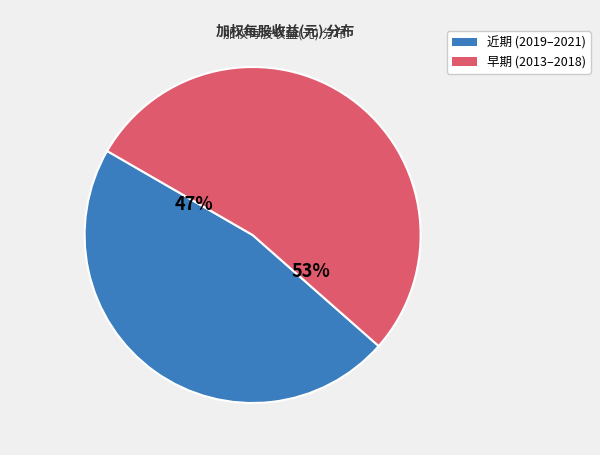

To the nearest percent, what is the difference between the largest and smallest slice percentages?

6%